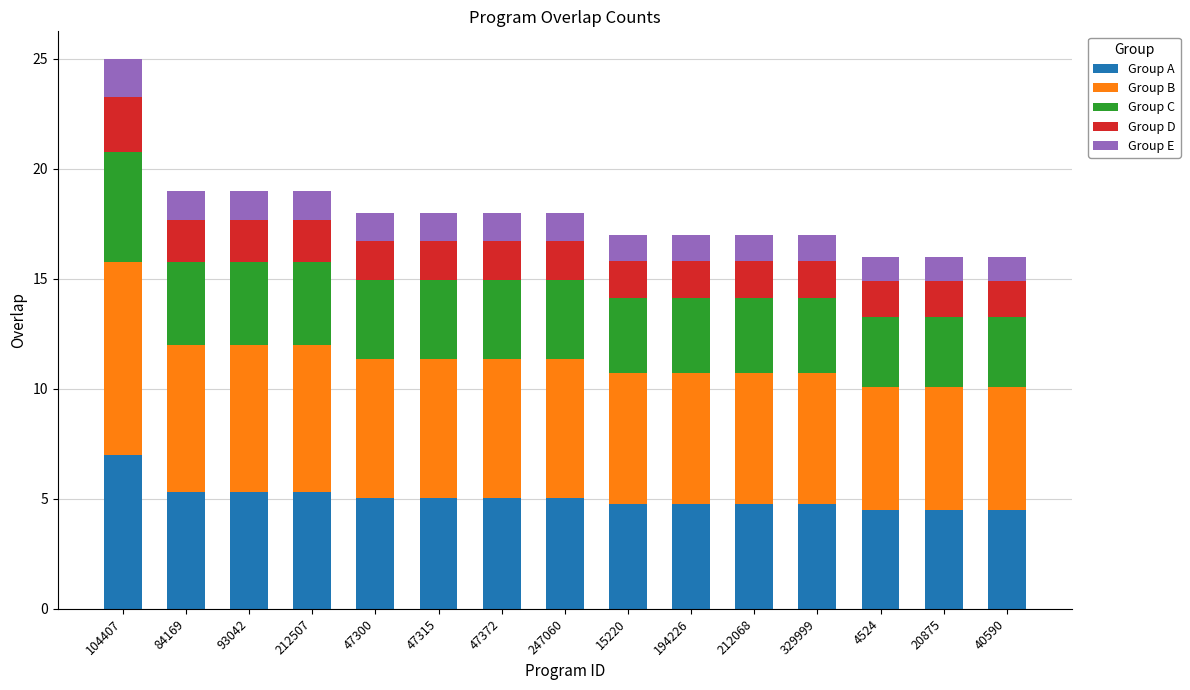

At which category is the sum across all series the highest?

104407